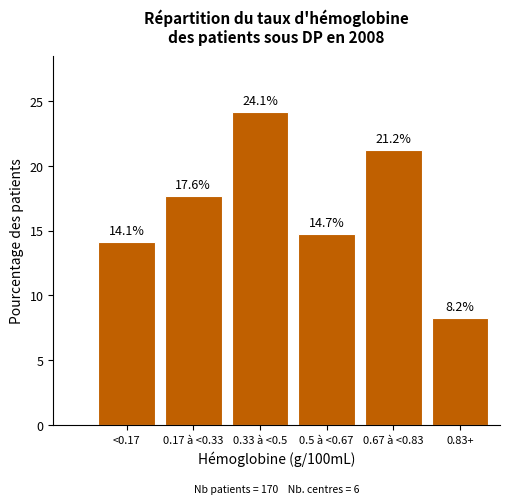

Reading left to right, transcribe all the data shown in this chart.

14.1	17.6	24.1	14.7	21.2	8.2